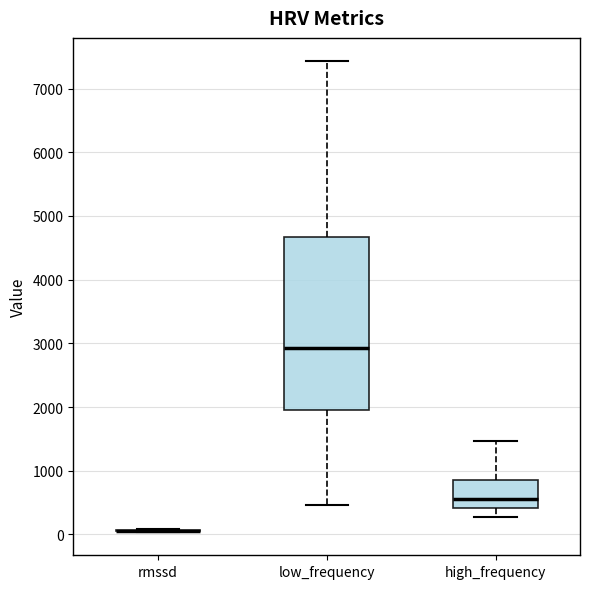

Comparing the boxes themselves (not the whiskers), which one is the tallest?

low_frequency